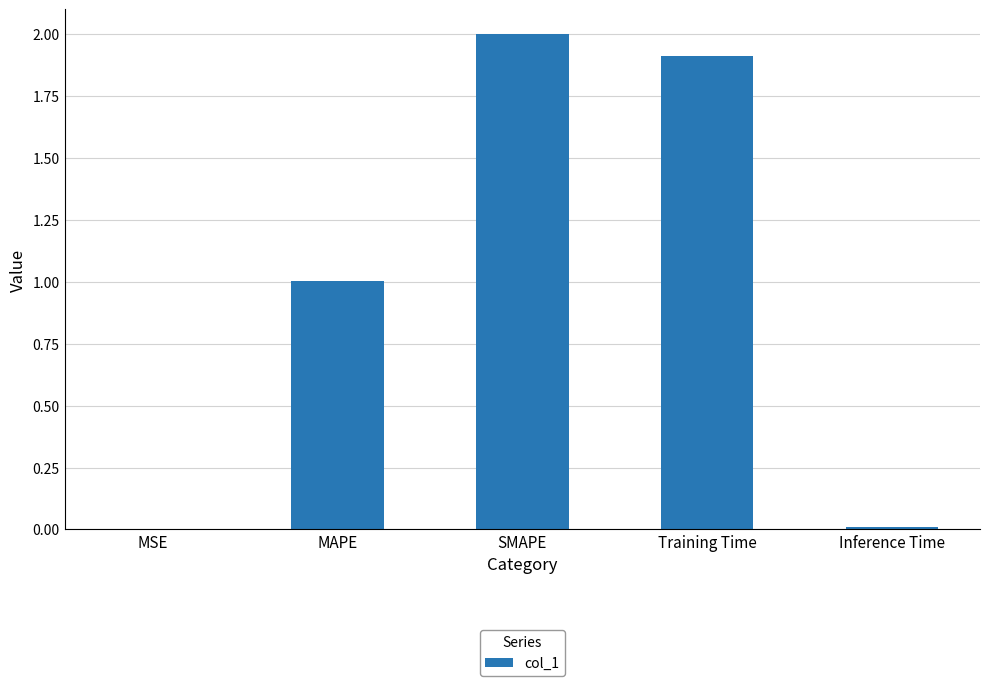

What is the maximum value shown in the chart?

2.0